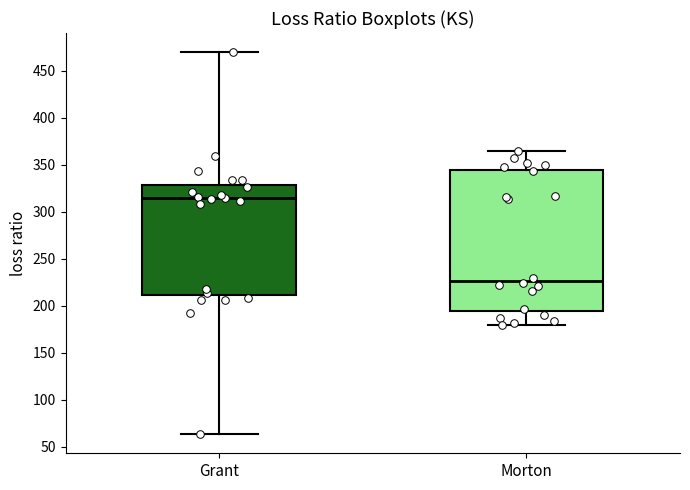

Reading left to right, transcribe this box plot: for each box, give where its median line is, the range the box spans, and where its two whiskers end, as read against the y-axis. The values are not printed on the chart, so give them approximately, as read against the axis.

Grant: median 315, box 210 to 330, whiskers 65 to 470
Morton: median 225, box 195 to 345, whiskers 180 to 365